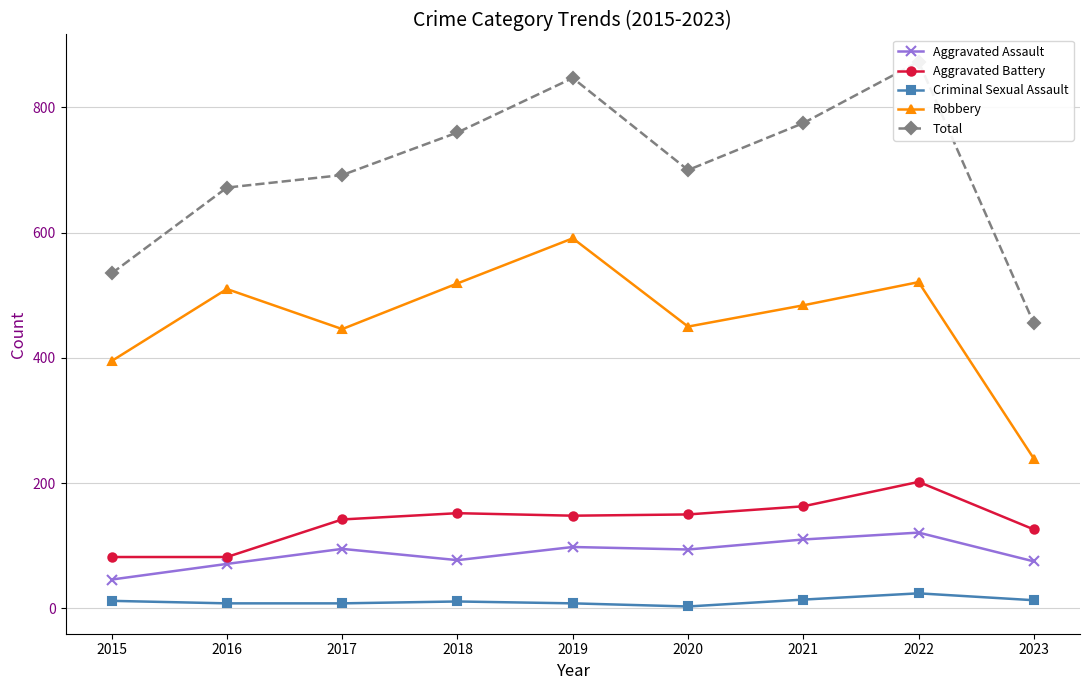

True or false: Aggravated Battery and Robbery intersect in this chart.

False